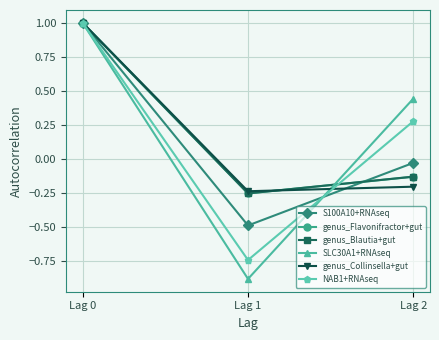

The genus_Blautia+gut series shows 1.6 at Lag 0. True or false?

False